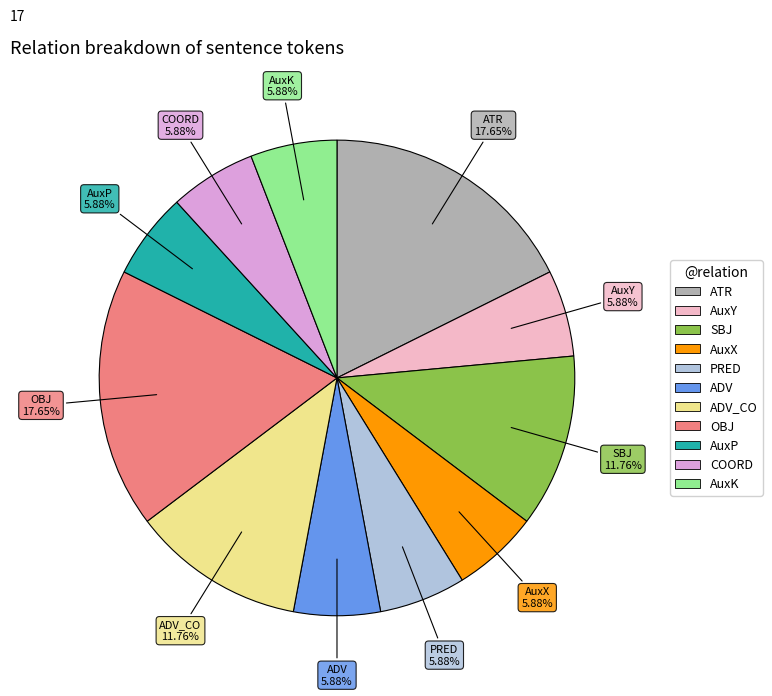

Rank the categories by value from highest to lowest.

ATR, OBJ, SBJ, ADV_CO, AuxY, AuxX, PRED, ADV, AuxP, COORD, AuxK